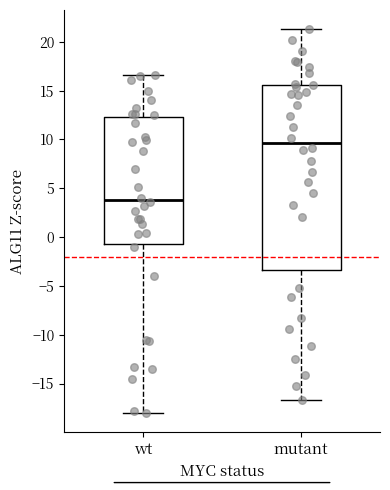

Which box's median line is the lowest?

wt